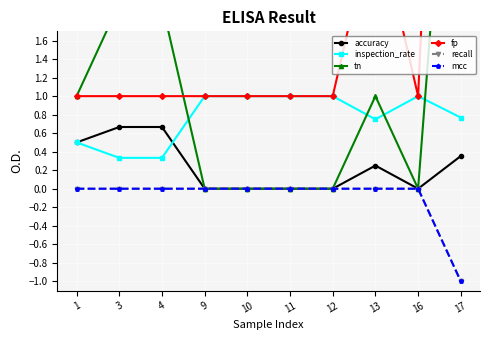

Is the value of fp at 3 greater than the value of recall at 1?

Yes